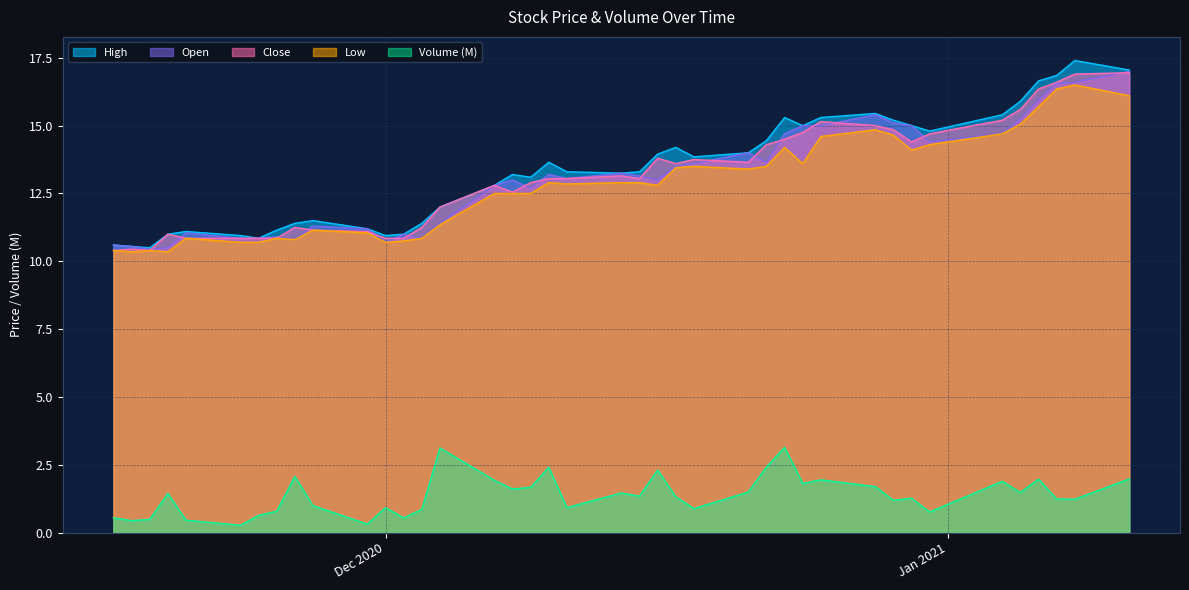

Between 24-11-20 and 15-12-20, which is larger?

15-12-20